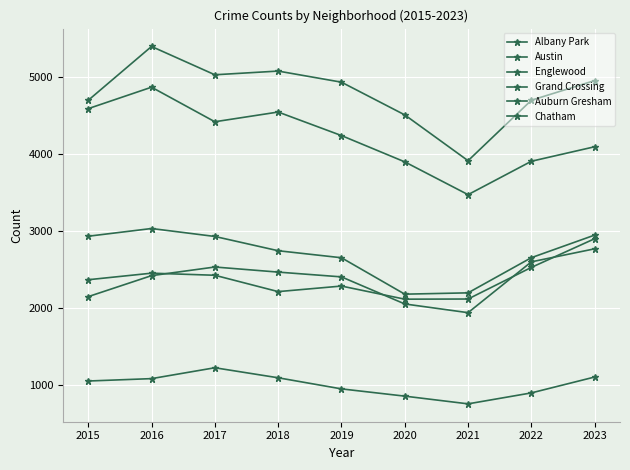

At which label does Grand Crossing first exceed 2370?

2016